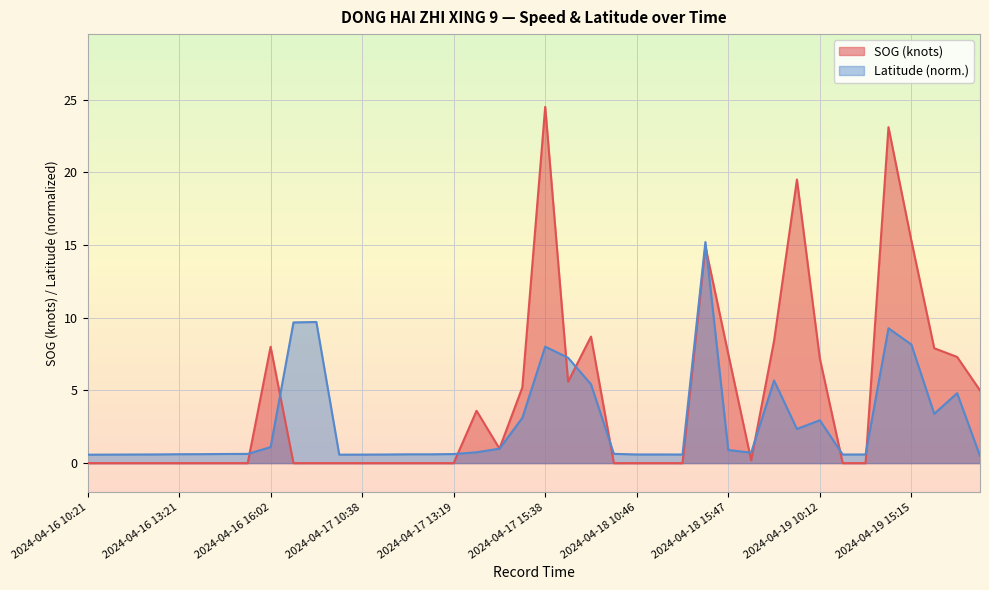

Where is SOG nearest to the value 12?

2024-04-18 15:36